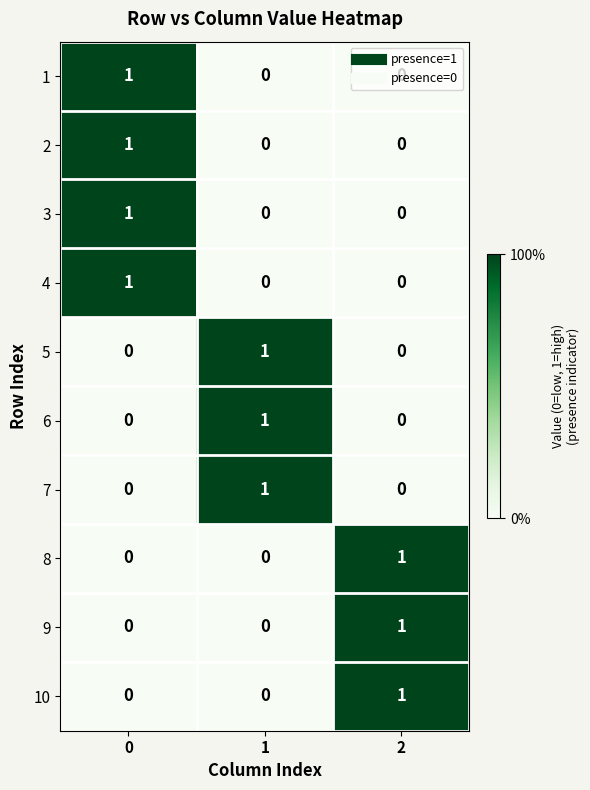

How many values in the 9 series exceed 0?

1